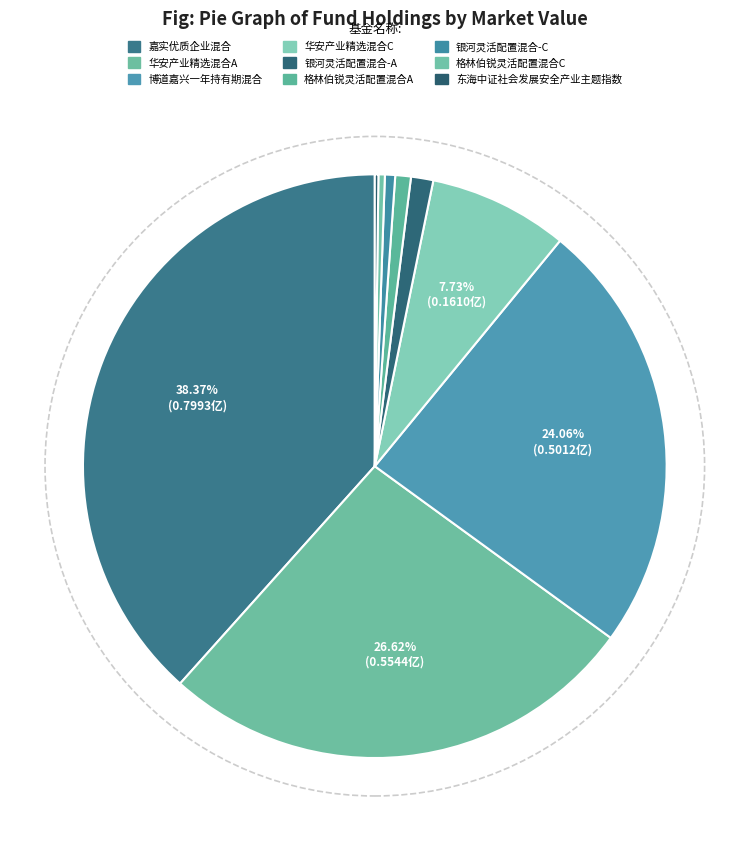

Count the number of slices in the pie.

9